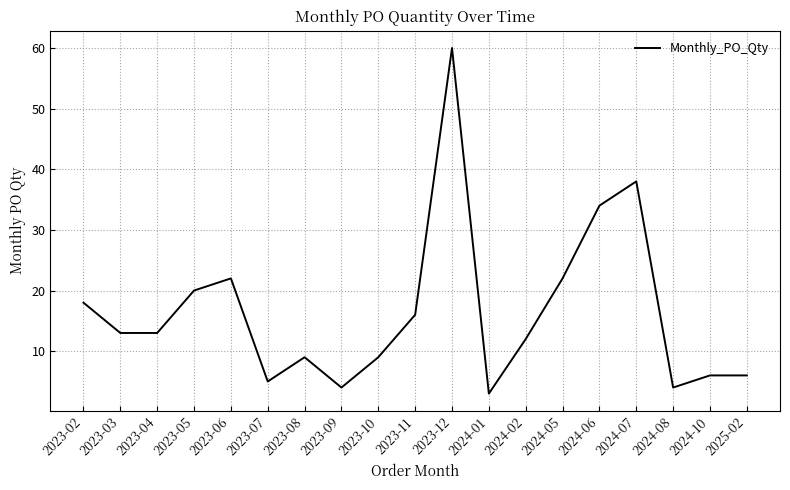

What is the sum of the values at 2024-10 and 2024-05?

28